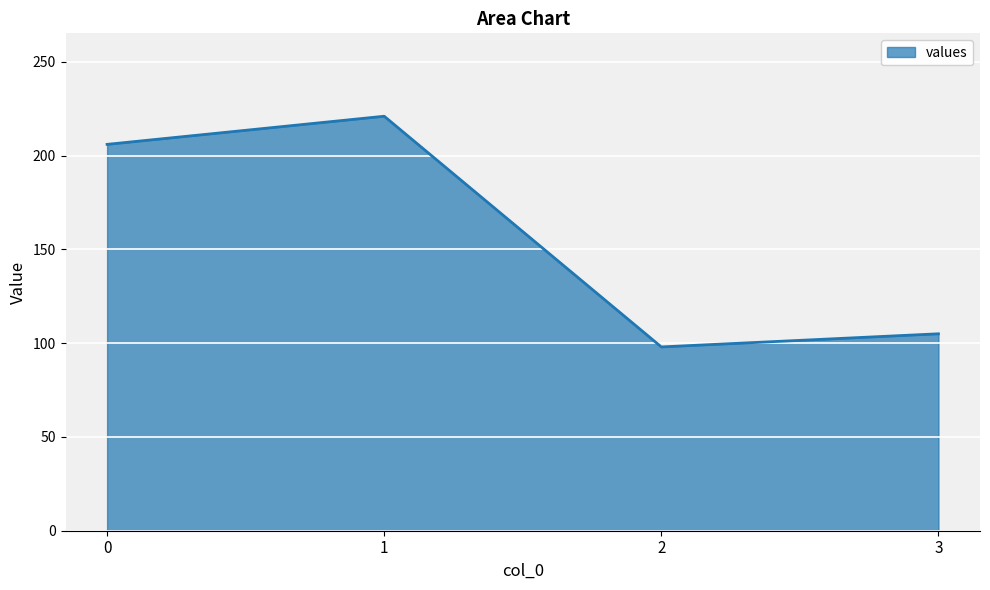

At which category does the data reach its first local valley?

2